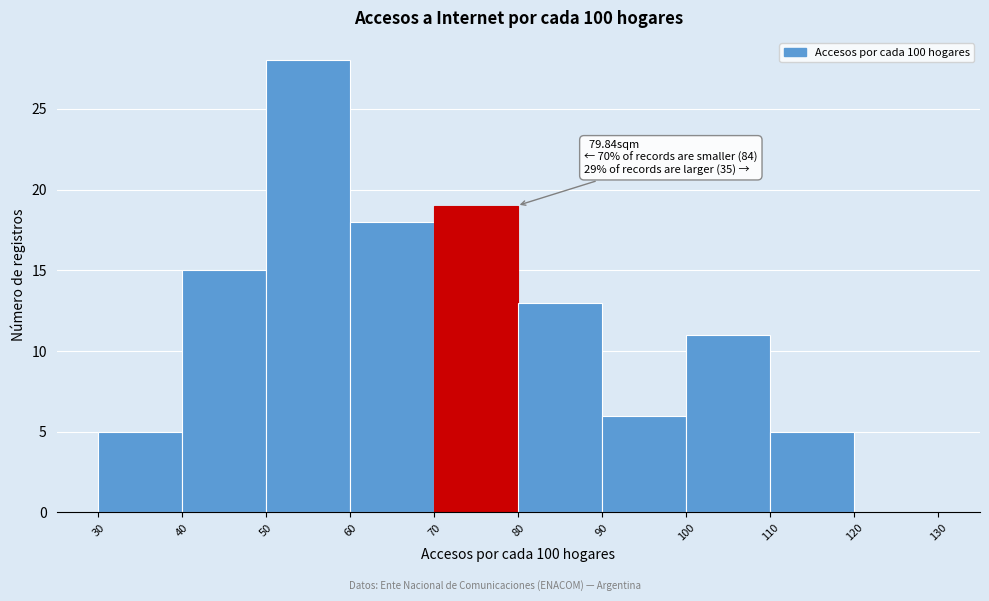

Over which range of the x-axis is the bar tallest?

50 to 60